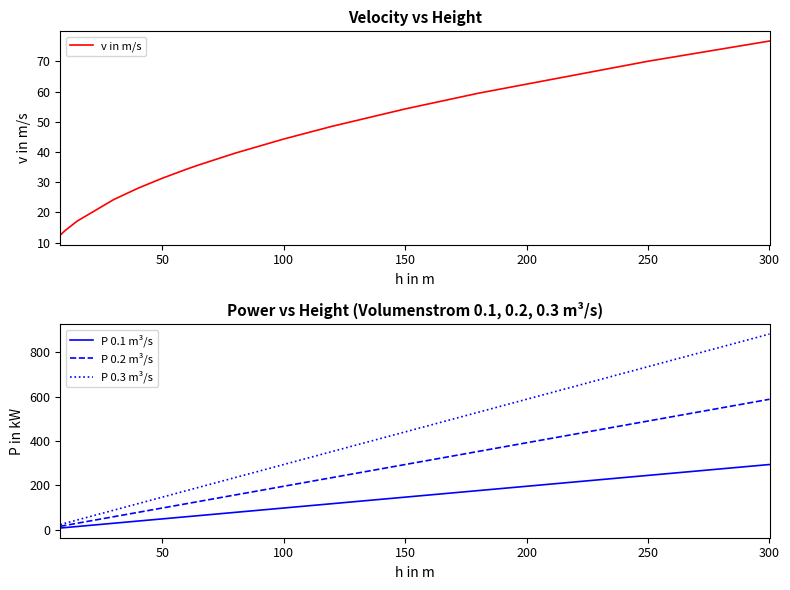

List the series in order of their peak value, highest first.

P 0.3 m³/s, P 0.2 m³/s, P 0.1 m³/s, v in m/s